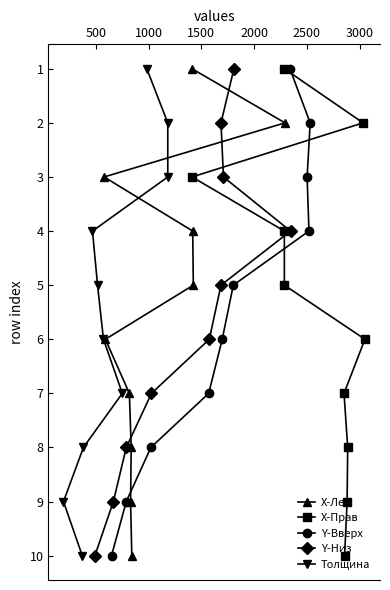

True or false: Y-Низ and Толщина cross at least once.

False